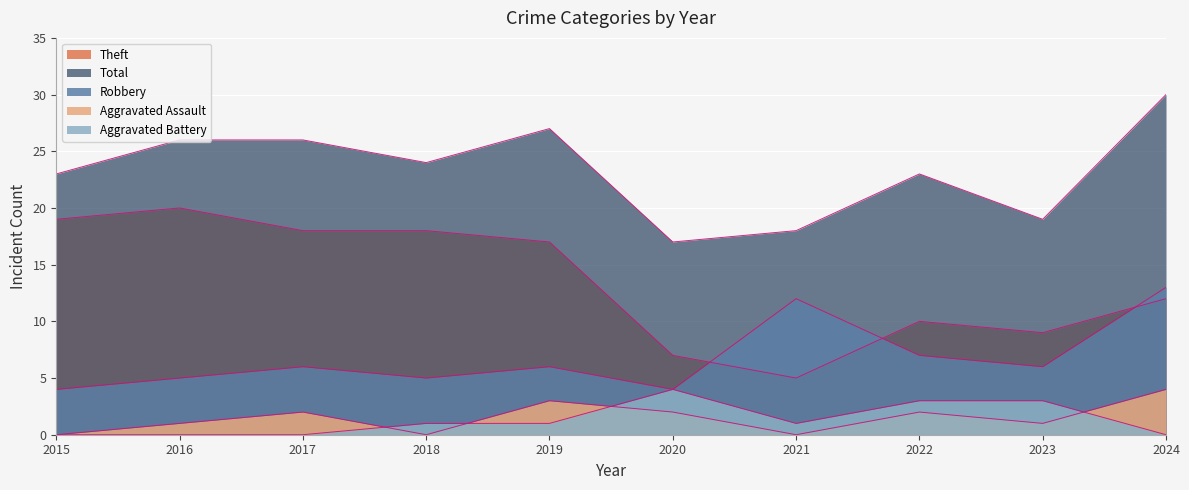

What is the total value across all series at 2021?

36